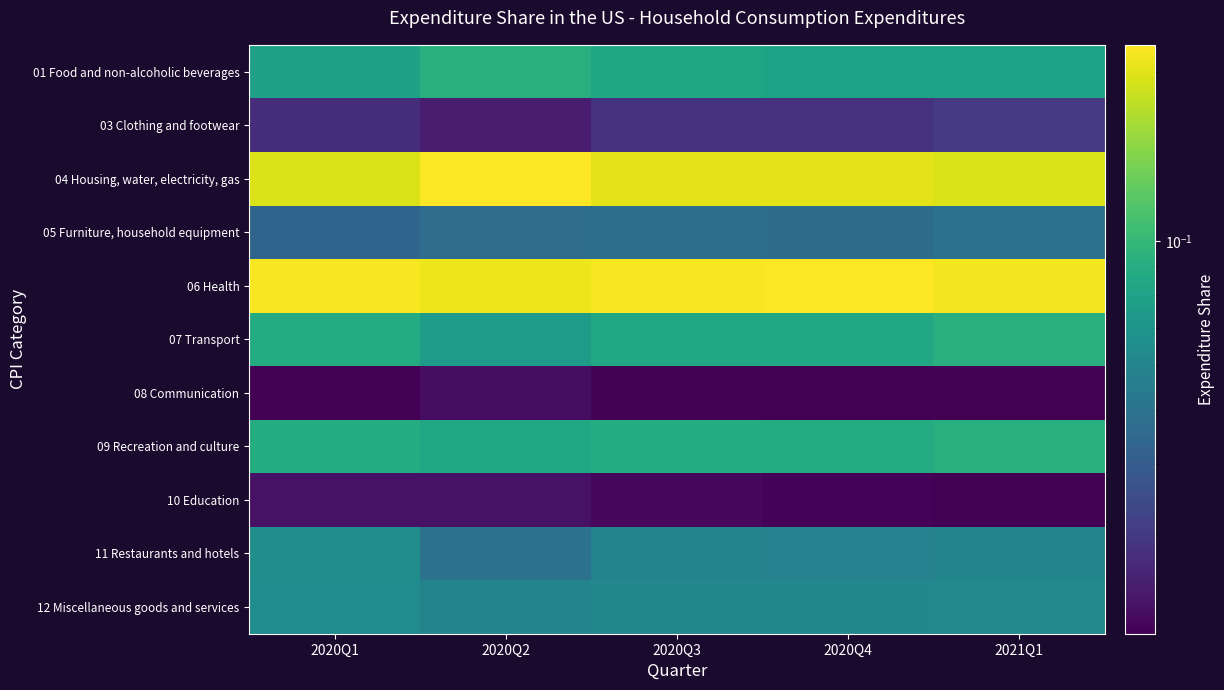

At which category is the sum across all series the highest?

2021Q1